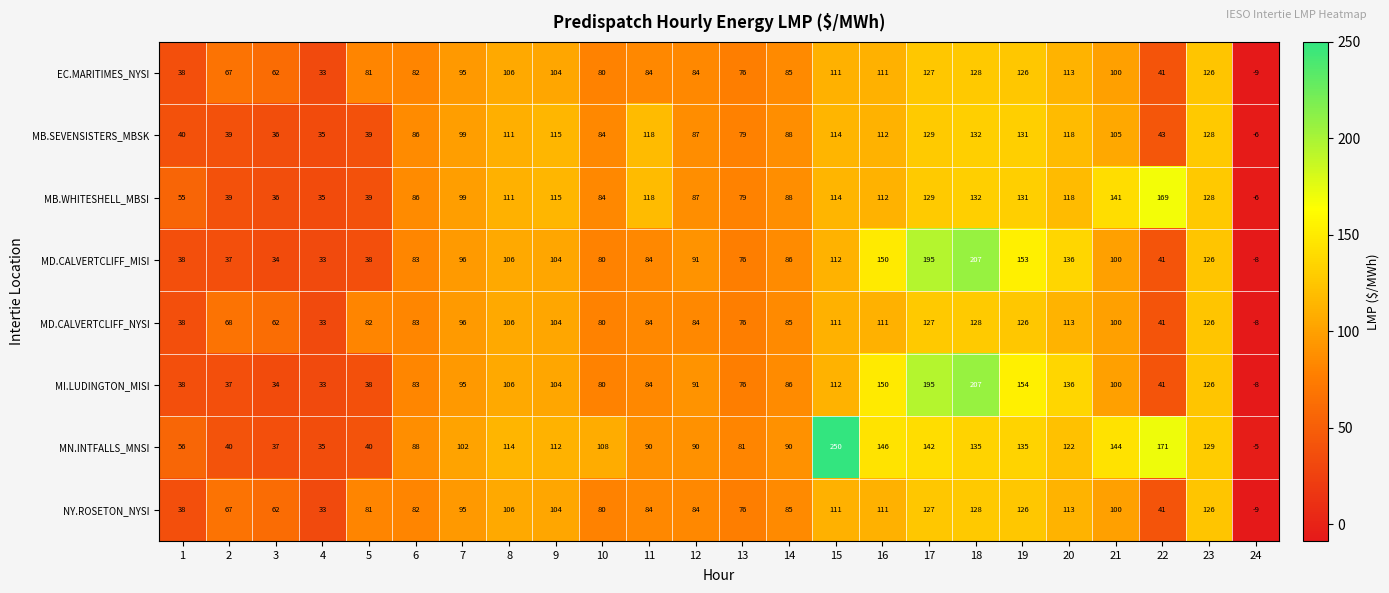

Is it true that MN.INTFALLS_MNSI equals 81 at 13?

True